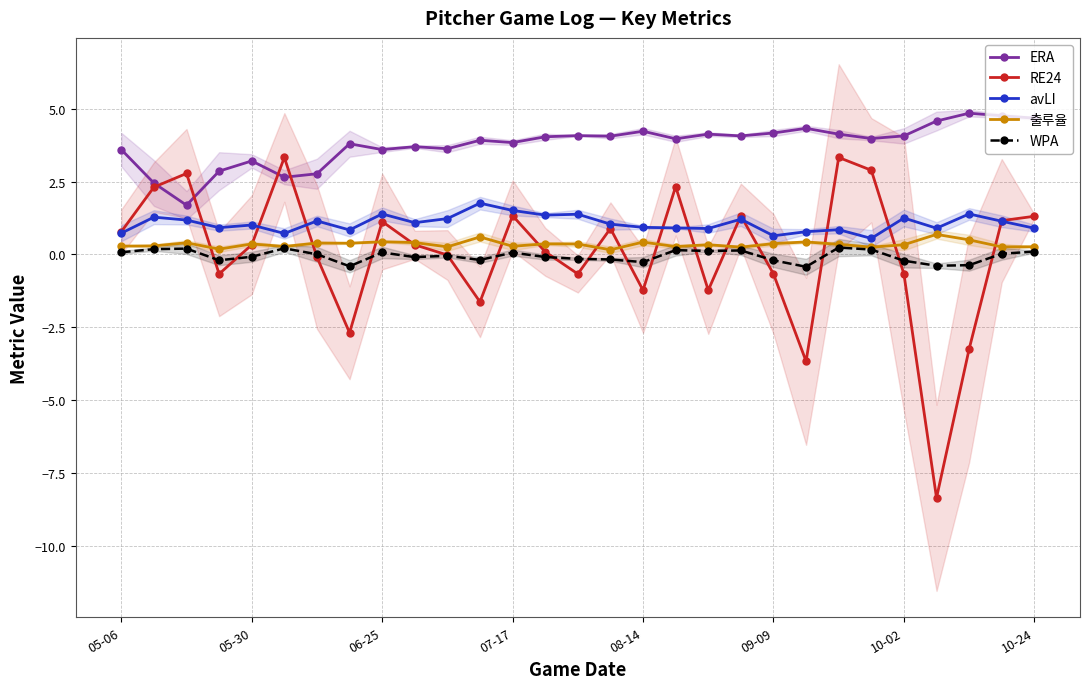

True or false: RE24 and WPA cross at least once.

True